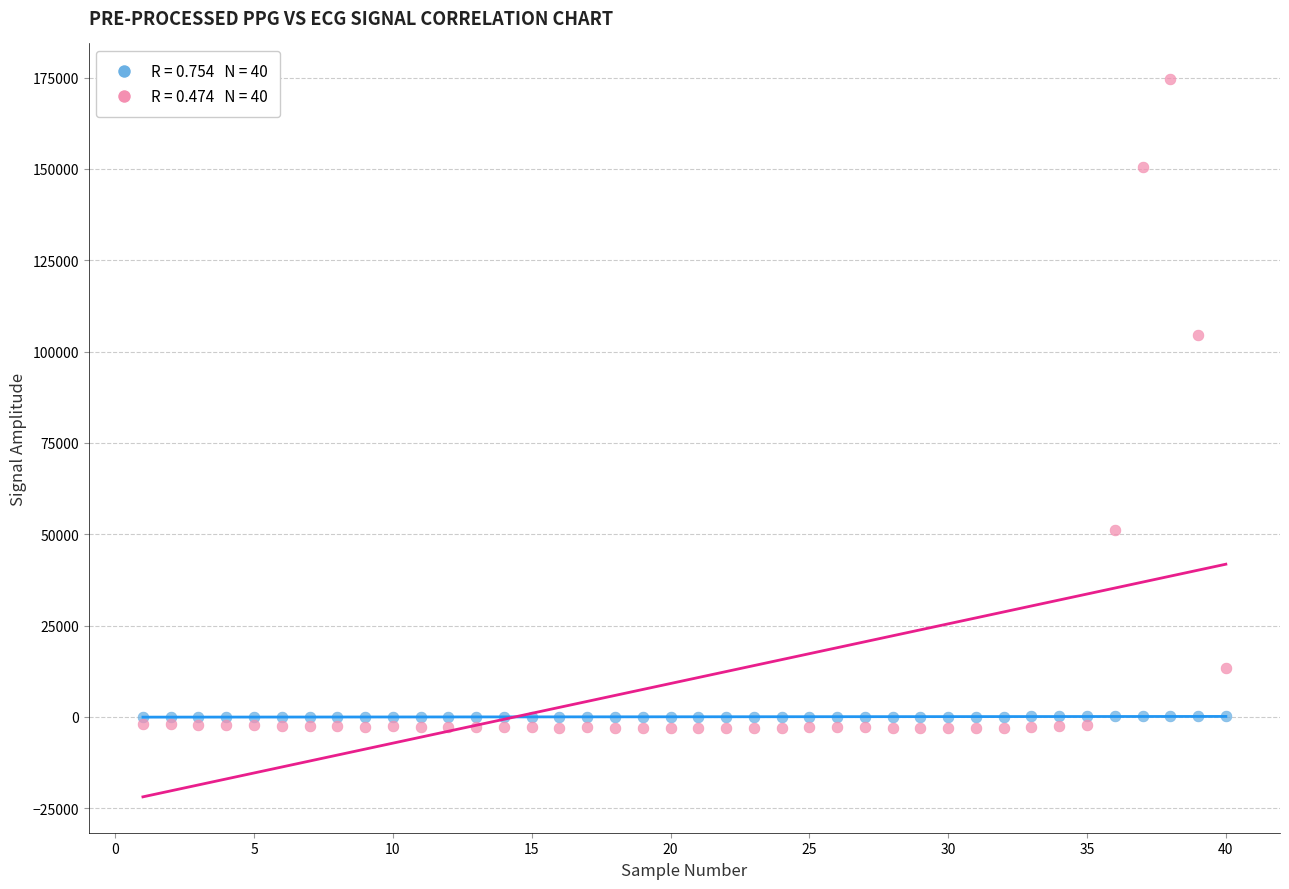

Across all series, what Y value is closest to 85706?

104540.9